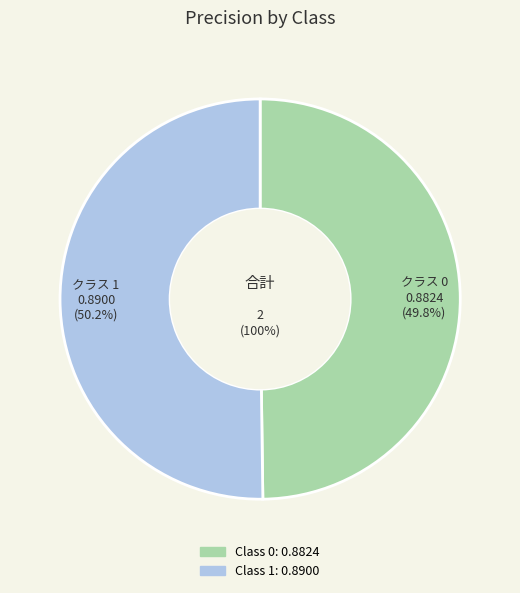

Does any single category account for the majority?

Yes